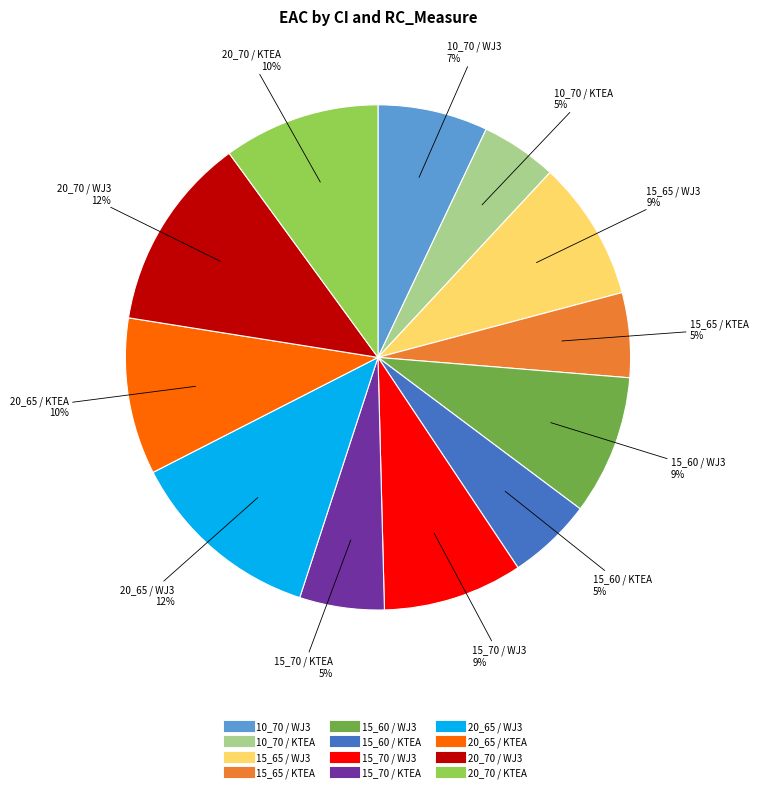

To the nearest percent, what is the average slice percentage?

8%